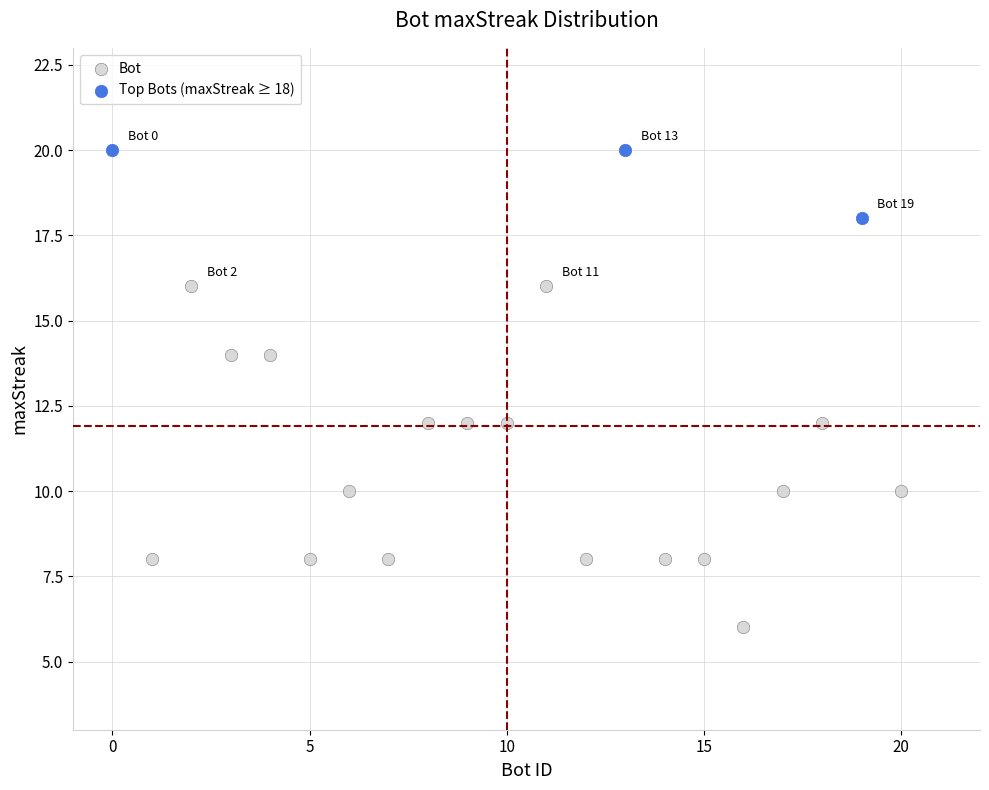

Which series reaches the maximum Y coordinate?

Top Bots (maxStreak ≥ 18)